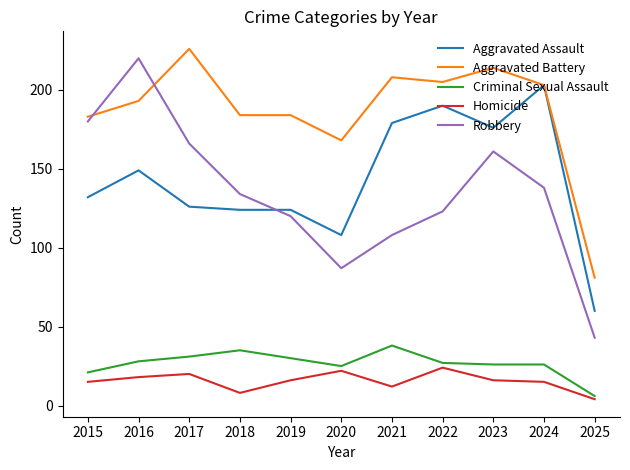

Which series changed the most between 2016 and 2024?

Robbery